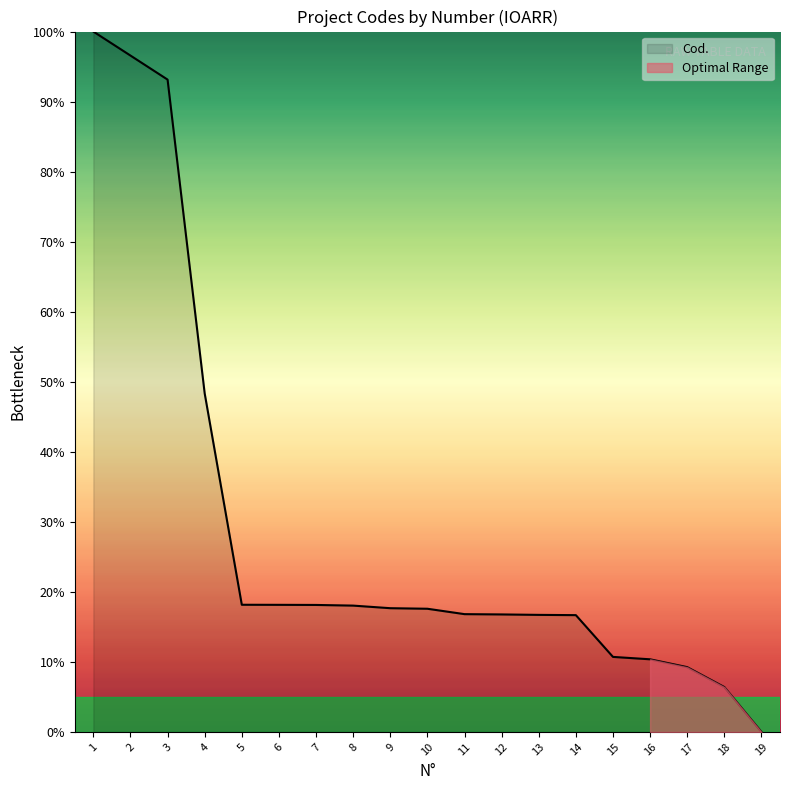

Rank the categories by value from lowest to highest.

19, 18, 17, 16, 15, 14, 13, 12, 11, 10, 9, 8, 7, 6, 5, 4, 3, 2, 1